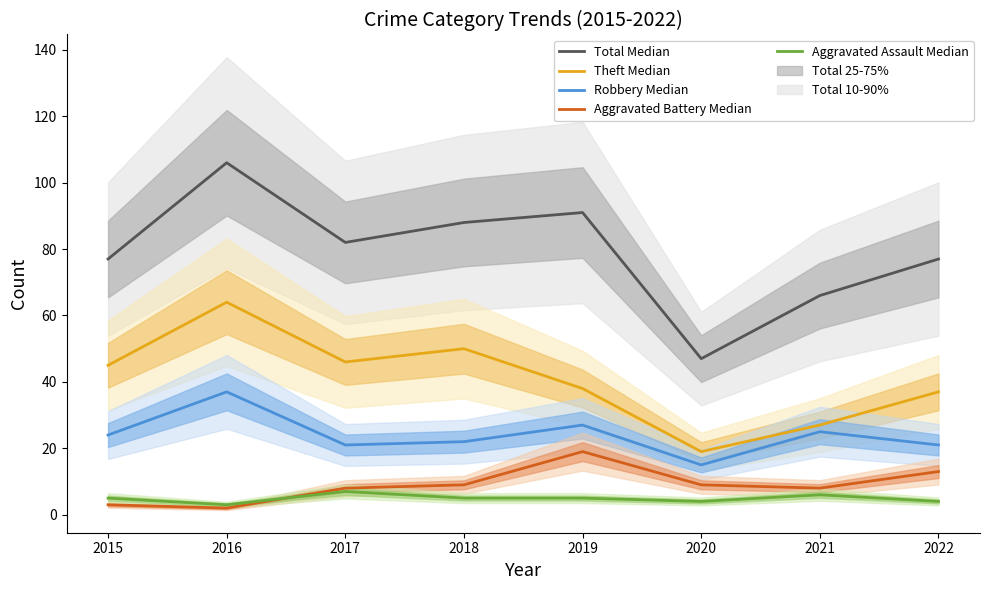

Reading left to right, extract all data points from this chart.

Total Median: 77	106	82	88	91	47	66	77
Theft Median: 45	64	46	50	38	19	27	37
Robbery Median: 24	37	21	22	27	15	25	21
Aggravated Battery Median: 3	2	8	9	19	9	8	13
Aggravated Assault Median: 5	3	7	5	5	4	6	4